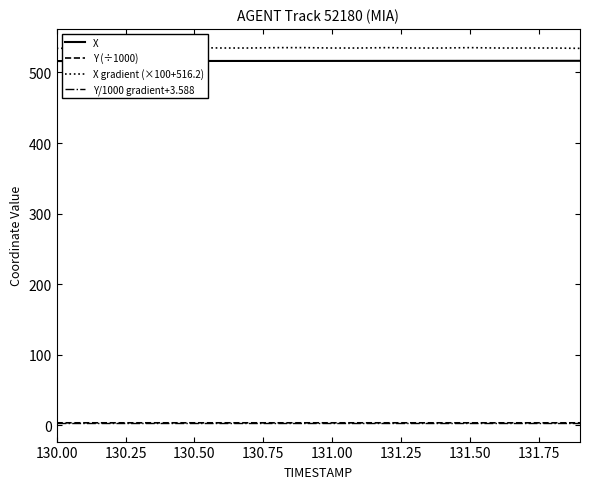

True or false: X and Y (÷1000) cross at least once.

False